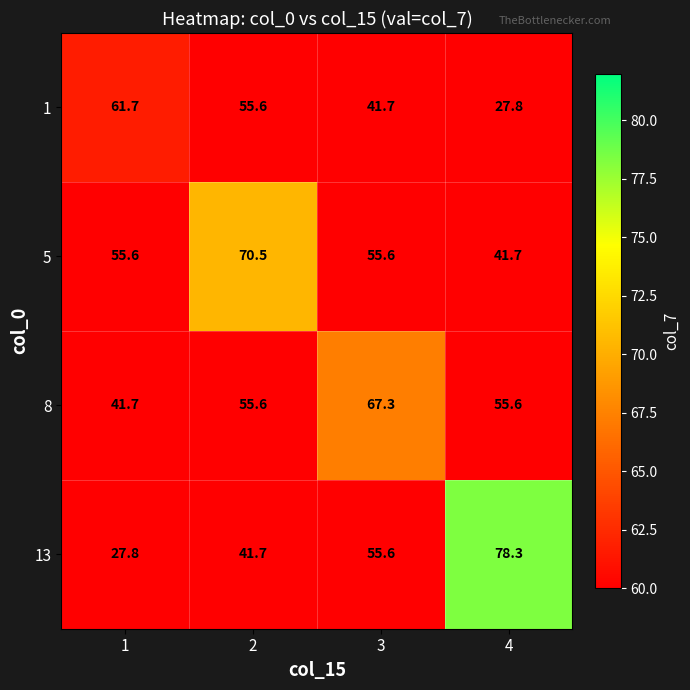

Reading right to left, what are all the values shown in this chart?

1: 4=27.8	3=41.7	2=55.6	1=61.7
5: 4=41.7	3=55.6	2=70.5	1=55.6
8: 4=55.6	3=67.3	2=55.6	1=41.7
13: 4=78.3	3=55.6	2=41.7	1=27.8